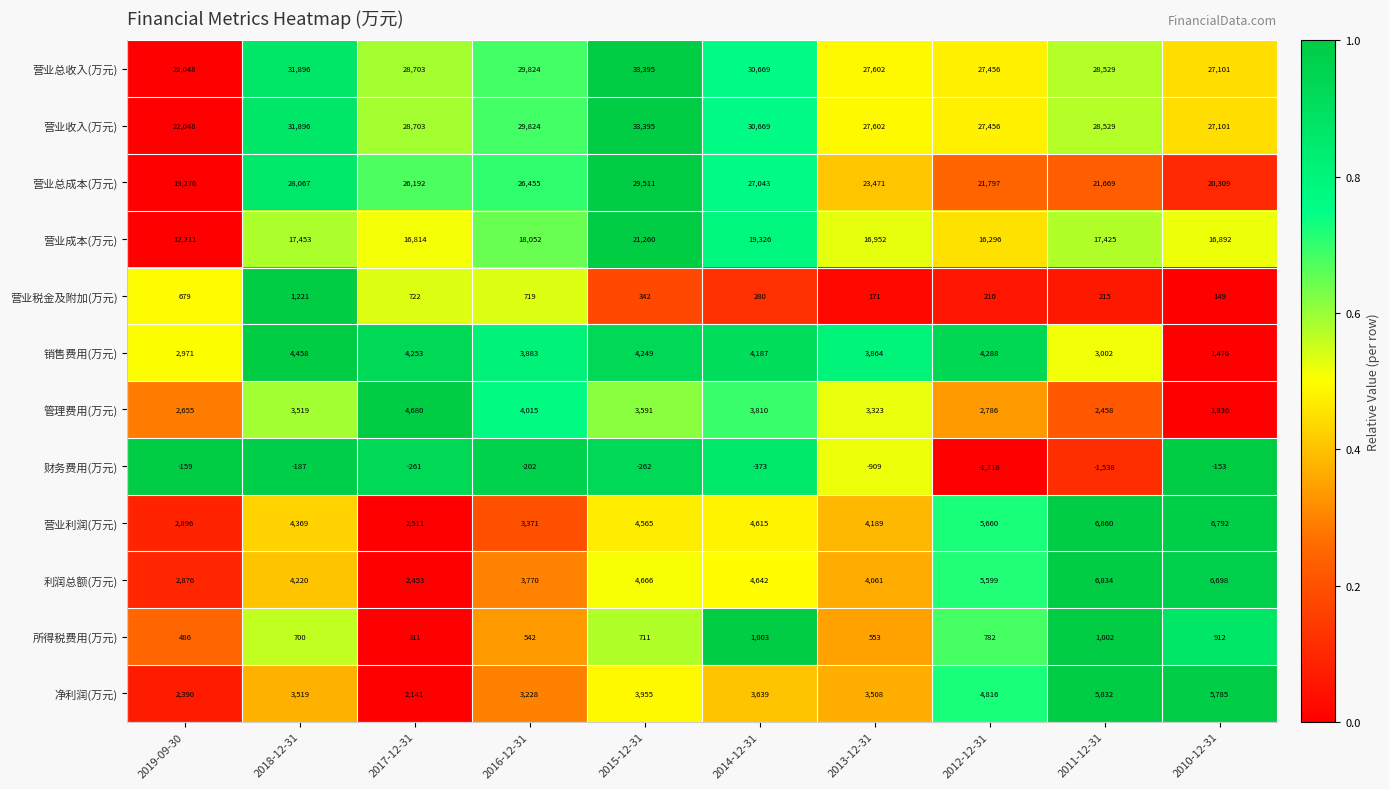

What is the spread (max minus min) of values at 2014-12-31?

31042